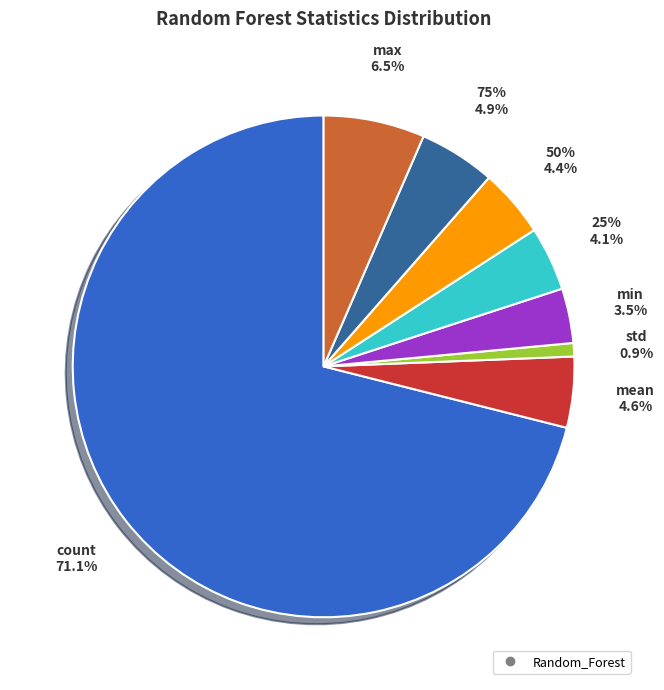

What percentage is the mean slice, to the nearest percent?

5%